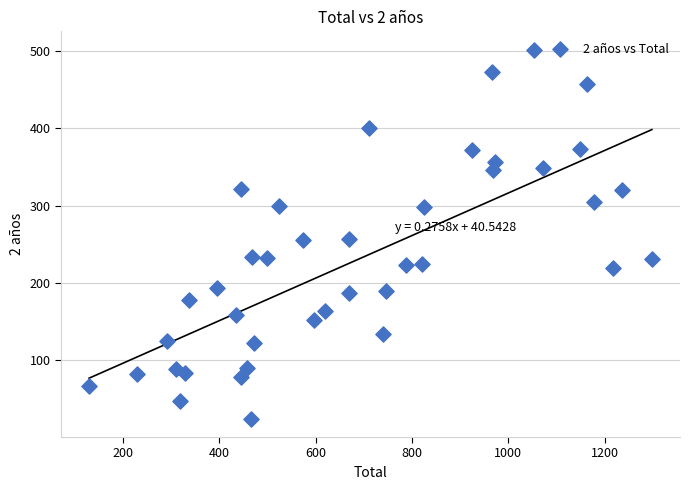

What is the range of X values (max minus min)?

1168